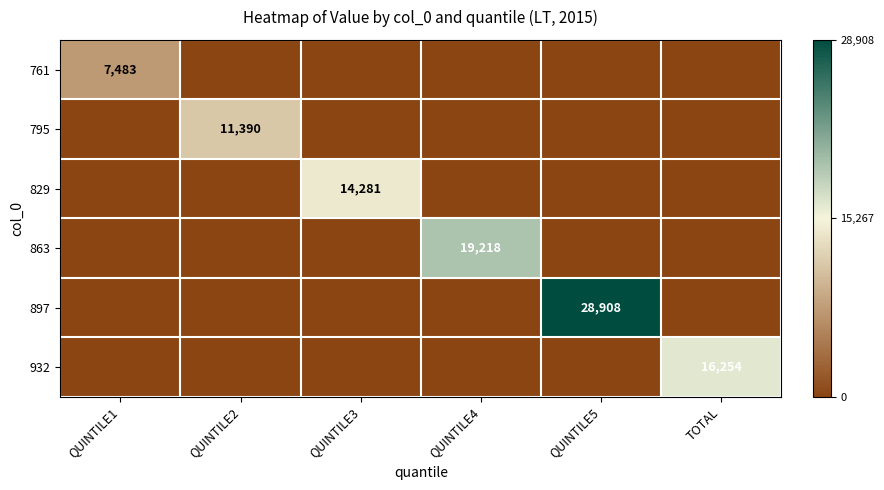

The 932 series shows 16254 at TOTAL. True or false?

True